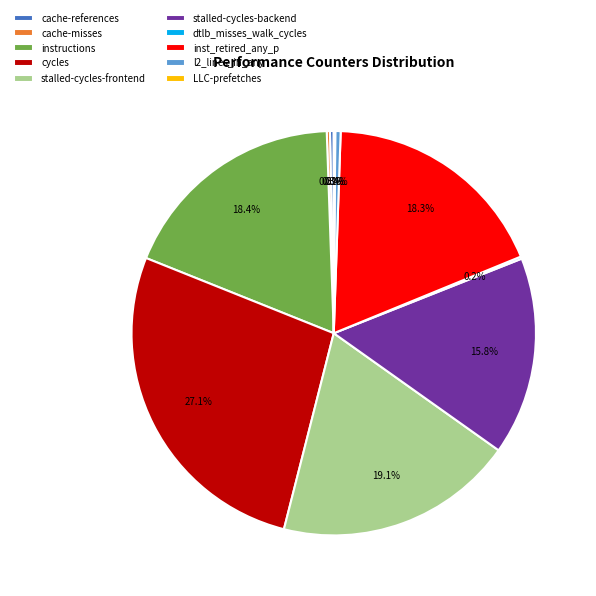

What is the largest slice in the pie chart?

cycles